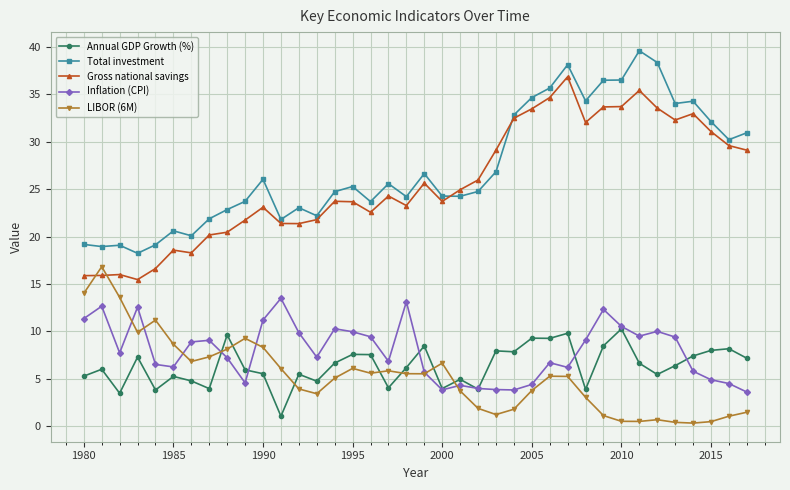

After their last crossing, which series has the higher values: Total investment or Gross national savings?

Total investment